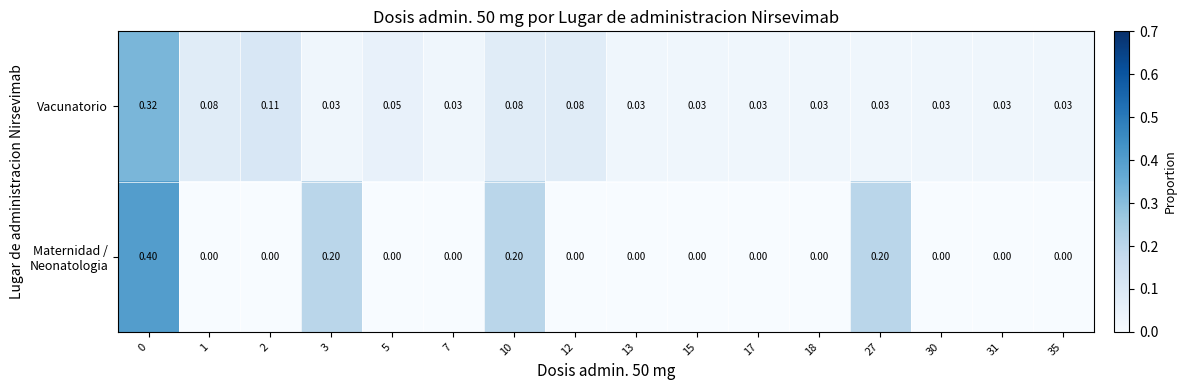

Which series has the largest total across all categories?

Vacunatorio